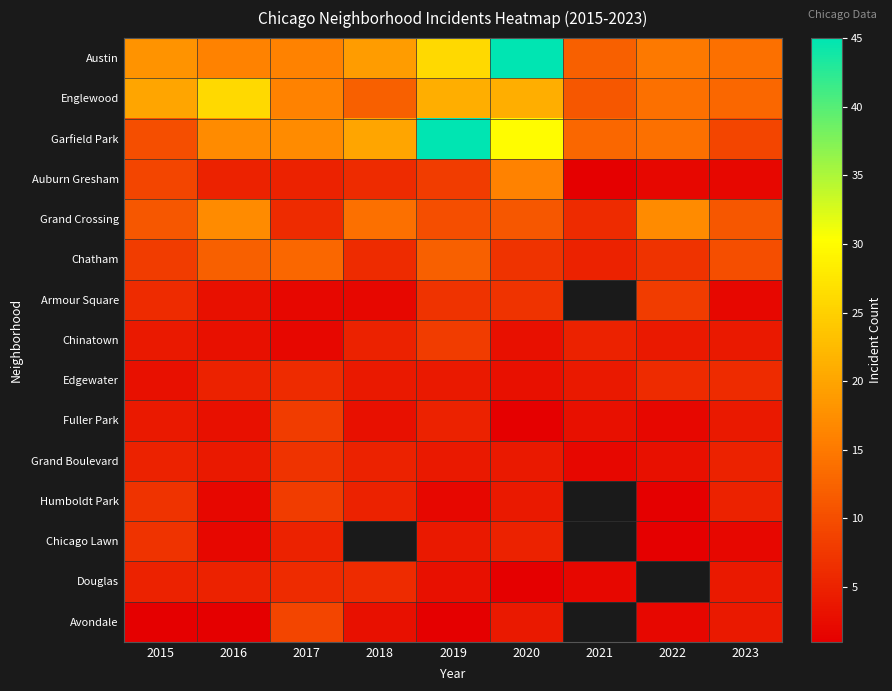

Which series has the largest total across all categories?

Austin